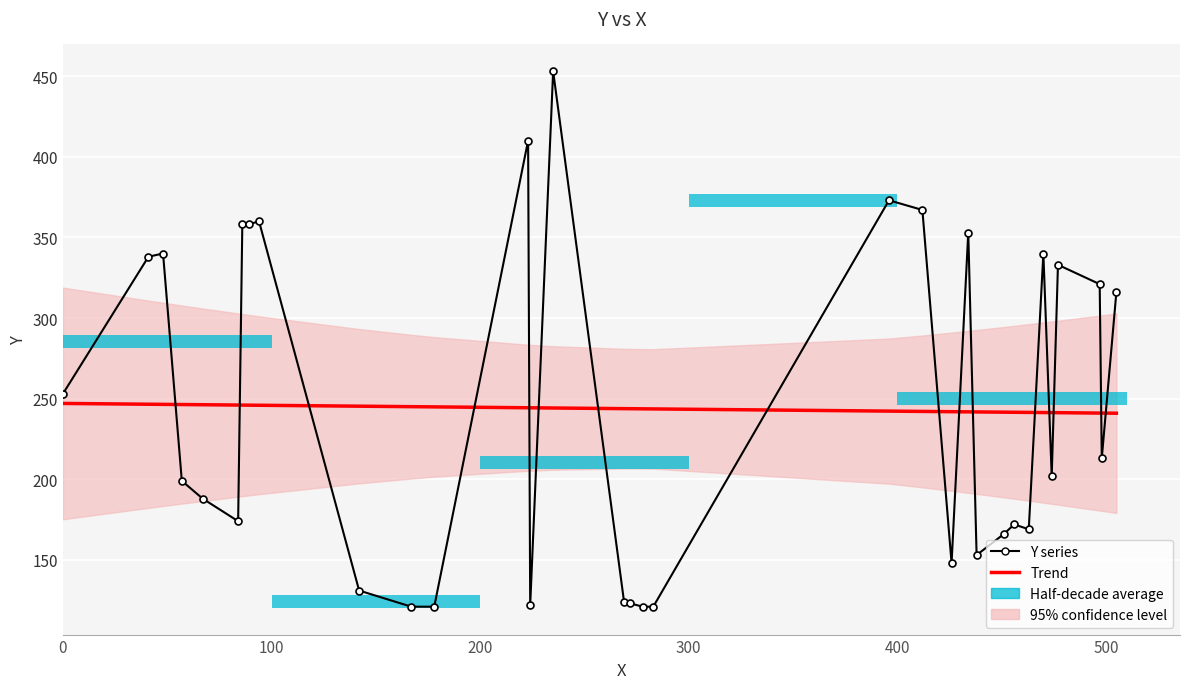

Does the chart contain any negative values?

No